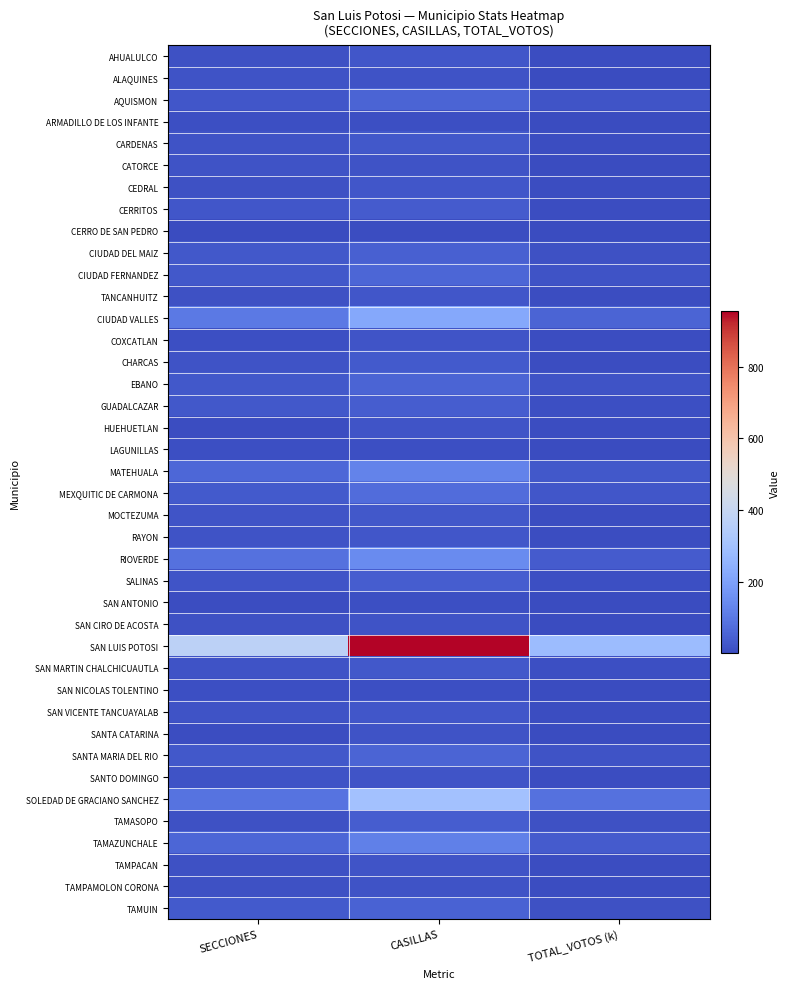

Reading right to left, list all the values displayed in this chart.

AHUALULCO: TOTAL_VOTOS (k)=9.5	CASILLAS=27.0	SECCIONES=14.0
ALAQUINES: TOTAL_VOTOS (k)=4.4	CASILLAS=19.0	SECCIONES=18.0
AQUISMON: TOTAL_VOTOS (k)=22.8	CASILLAS=58.0	SECCIONES=26.0
ARMADILLO DE LOS INFANTE: TOTAL_VOTOS (k)=2.8	CASILLAS=11.0	SECCIONES=11.0
CARDENAS: TOTAL_VOTOS (k)=8.8	CASILLAS=29.0	SECCIONES=20.0
CATORCE: TOTAL_VOTOS (k)=5.0	CASILLAS=20.0	SECCIONES=18.0
CEDRAL: TOTAL_VOTOS (k)=7.9	CASILLAS=28.0	SECCIONES=17.0
CERRITOS: TOTAL_VOTOS (k)=10.1	CASILLAS=39.0	SECCIONES=26.0
CERRO DE SAN PEDRO: TOTAL_VOTOS (k)=2.7	CASILLAS=9.0	SECCIONES=6.0
CIUDAD DEL MAIZ: TOTAL_VOTOS (k)=14.1	CASILLAS=49.0	SECCIONES=30.0
CIUDAD FERNANDEZ: TOTAL_VOTOS (k)=18.9	CASILLAS=59.0	SECCIONES=31.0
TANCANHUITZ: TOTAL_VOTOS (k)=10.0	CASILLAS=26.0	SECCIONES=15.0
CIUDAD VALLES: TOTAL_VOTOS (k)=57.9	CASILLAS=219.0	SECCIONES=105.0
COXCATLAN: TOTAL_VOTOS (k)=8.4	CASILLAS=23.0	SECCIONES=13.0
CHARCAS: TOTAL_VOTOS (k)=8.4	CASILLAS=33.0	SECCIONES=21.0
EBANO: TOTAL_VOTOS (k)=18.2	CASILLAS=55.0	SECCIONES=32.0
GUADALCAZAR: TOTAL_VOTOS (k)=13.1	CASILLAS=41.0	SECCIONES=30.0
HUEHUETLAN: TOTAL_VOTOS (k)=7.3	CASILLAS=22.0	SECCIONES=10.0
LAGUNILLAS: TOTAL_VOTOS (k)=3.2	CASILLAS=13.0	SECCIONES=11.0
MATEHUALA: TOTAL_VOTOS (k)=31.8	CASILLAS=127.0	SECCIONES=64.0
MEXQUITIC DE CARMONA: TOTAL_VOTOS (k)=25.1	CASILLAS=75.0	SECCIONES=36.0
MOCTEZUMA: TOTAL_VOTOS (k)=9.1	CASILLAS=30.0	SECCIONES=24.0
RAYON: TOTAL_VOTOS (k)=7.5	CASILLAS=27.0	SECCIONES=18.0
RIOVERDE: TOTAL_VOTOS (k)=38.0	CASILLAS=145.0	SECCIONES=87.0
SALINAS: TOTAL_VOTOS (k)=13.0	CASILLAS=40.0	SECCIONES=23.0
SAN ANTONIO: TOTAL_VOTOS (k)=5.1	CASILLAS=13.0	SECCIONES=9.0
SAN CIRO DE ACOSTA: TOTAL_VOTOS (k)=5.2	CASILLAS=19.0	SECCIONES=16.0
SAN LUIS POTOSI: TOTAL_VOTOS (k)=284.4	CASILLAS=954.0	SECCIONES=372.0
SAN MARTIN CHALCHICUAUTLA: TOTAL_VOTOS (k)=11.7	CASILLAS=31.0	SECCIONES=20.0
SAN NICOLAS TOLENTINO: TOTAL_VOTOS (k)=3.3	CASILLAS=12.0	SECCIONES=11.0
SAN VICENTE TANCUAYALAB: TOTAL_VOTOS (k)=8.6	CASILLAS=26.0	SECCIONES=19.0
SANTA CATARINA: TOTAL_VOTOS (k)=5.3	CASILLAS=19.0	SECCIONES=9.0
SANTA MARIA DEL RIO: TOTAL_VOTOS (k)=18.9	CASILLAS=57.0	SECCIONES=31.0
SANTO DOMINGO: TOTAL_VOTOS (k)=7.1	CASILLAS=24.0	SECCIONES=21.0
SOLEDAD DE GRACIANO SANCHEZ: TOTAL_VOTOS (k)=87.0	CASILLAS=301.0	SECCIONES=89.0
TAMASOPO: TOTAL_VOTOS (k)=14.3	CASILLAS=40.0	SECCIONES=17.0
TAMAZUNCHALE: TOTAL_VOTOS (k)=39.2	CASILLAS=120.0	SECCIONES=59.0
TAMPACAN: TOTAL_VOTOS (k)=9.1	CASILLAS=24.0	SECCIONES=16.0
TAMPAMOLON CORONA: TOTAL_VOTOS (k)=6.7	CASILLAS=20.0	SECCIONES=16.0
TAMUIN: TOTAL_VOTOS (k)=14.8	CASILLAS=53.0	SECCIONES=35.0